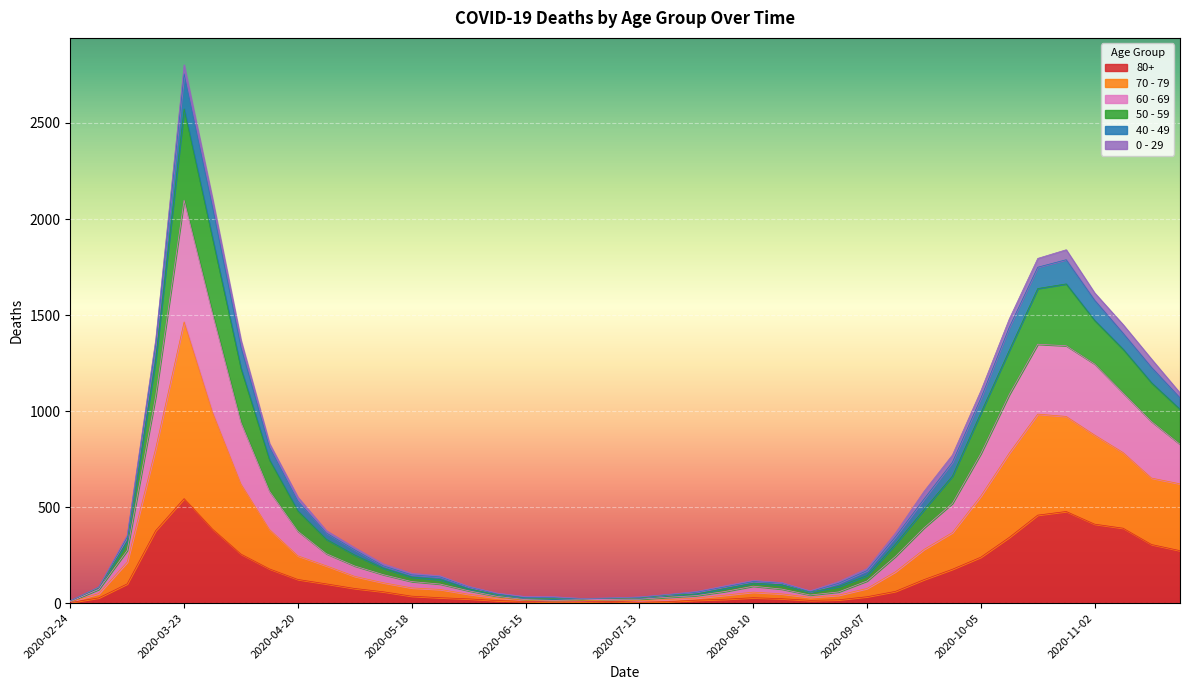

Does the chart display data point markers on the line(s)?

No